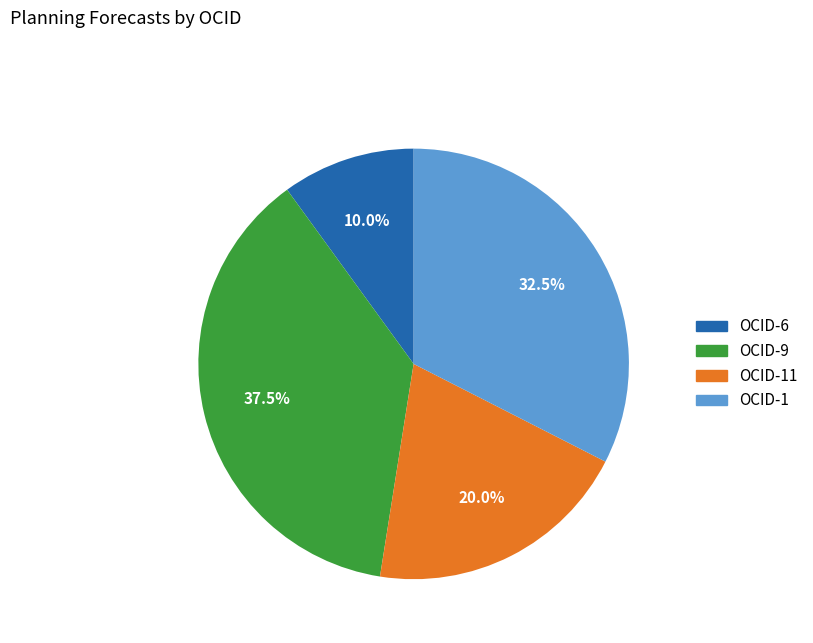

Is there a majority slice in this chart?

No